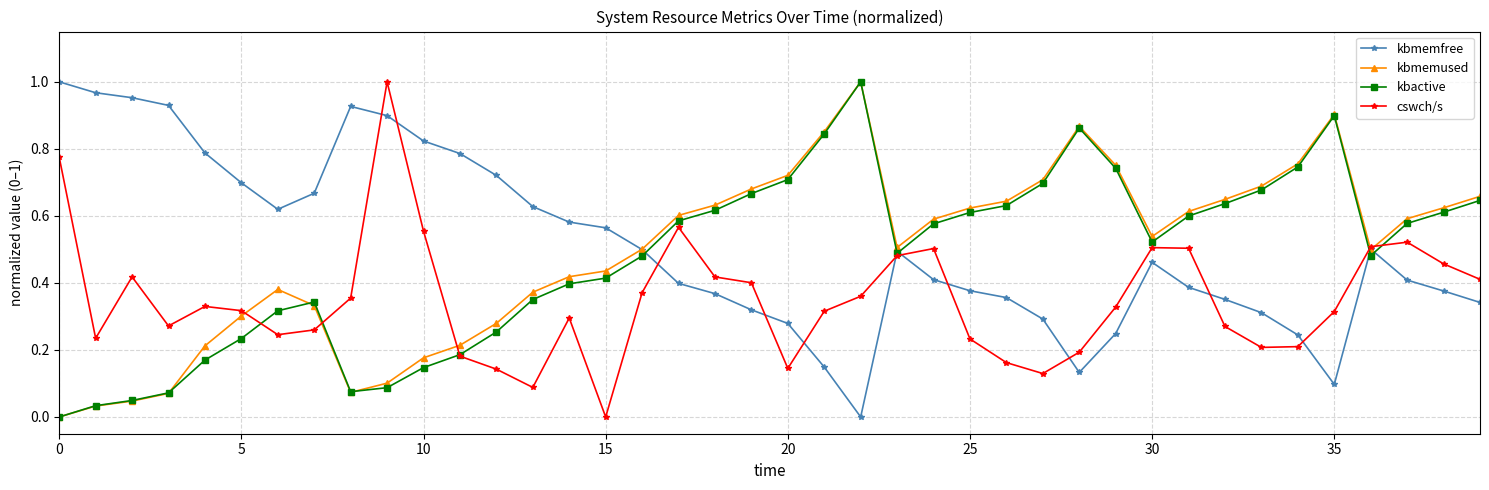

True or false: kbmemused has more than 2 interior local peaks.

True